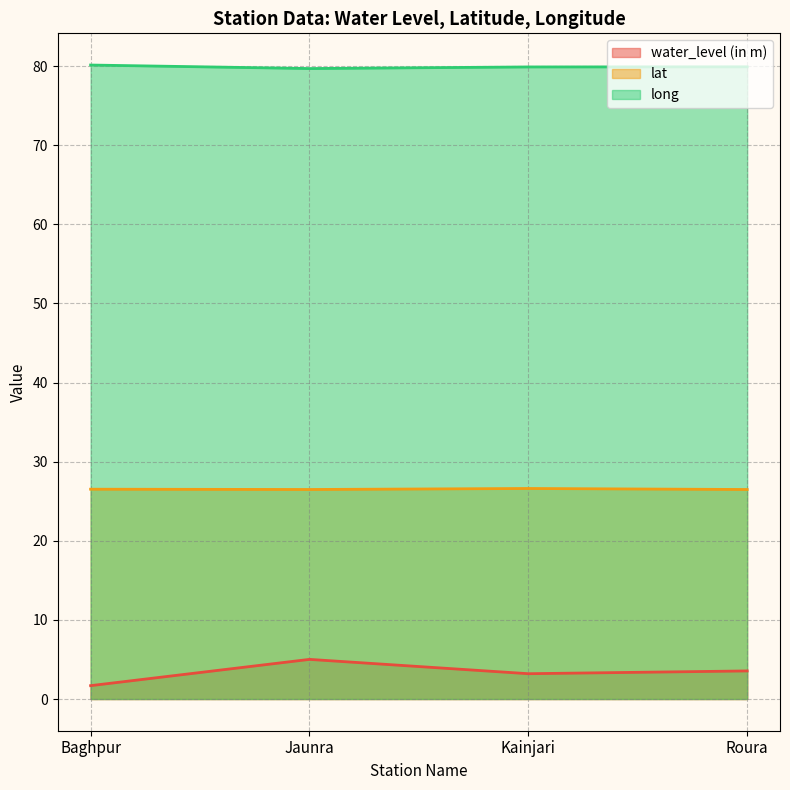

What is the sum of all lat values?

106.1